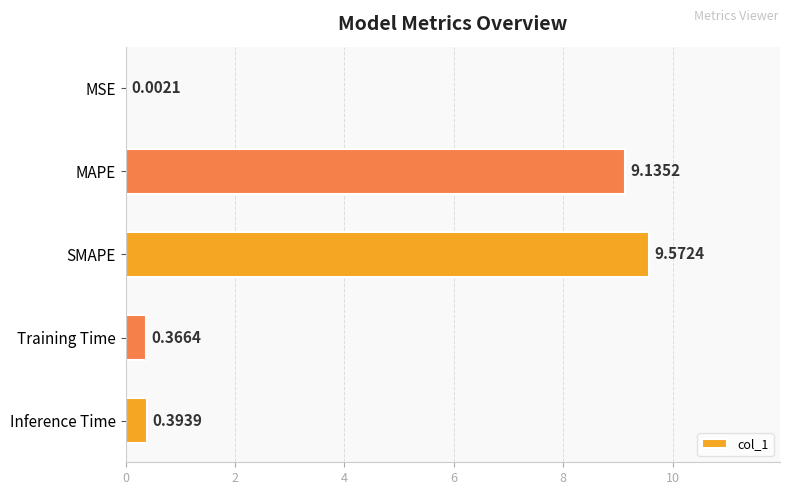

Are the bars grouped side by side (vs. stacked)?

No